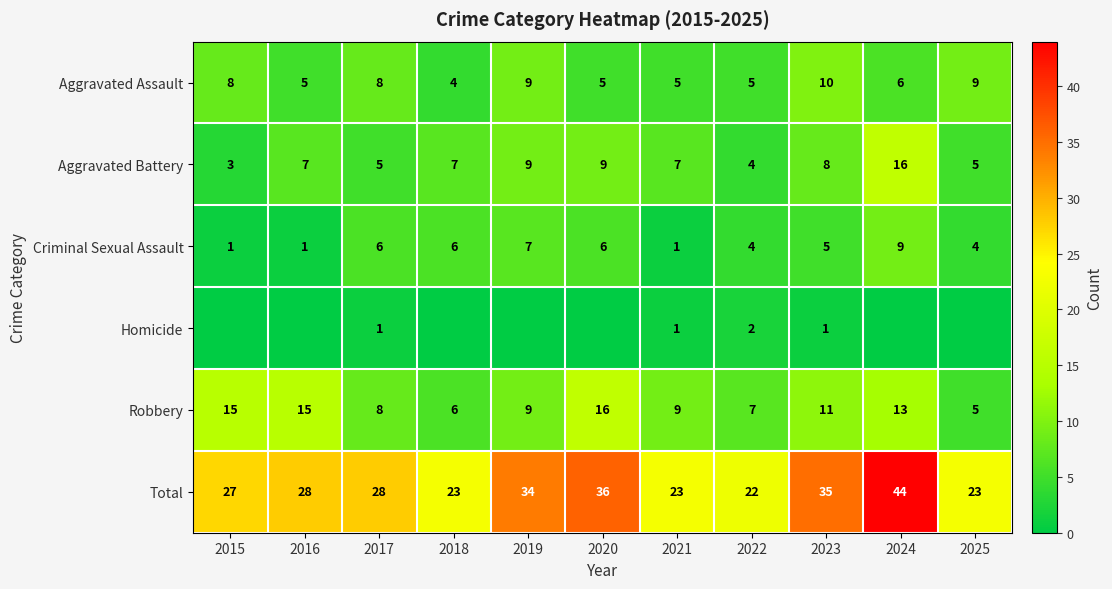

Is the value of Criminal Sexual Assault at 2022 greater than the value of Total at 2020?

No